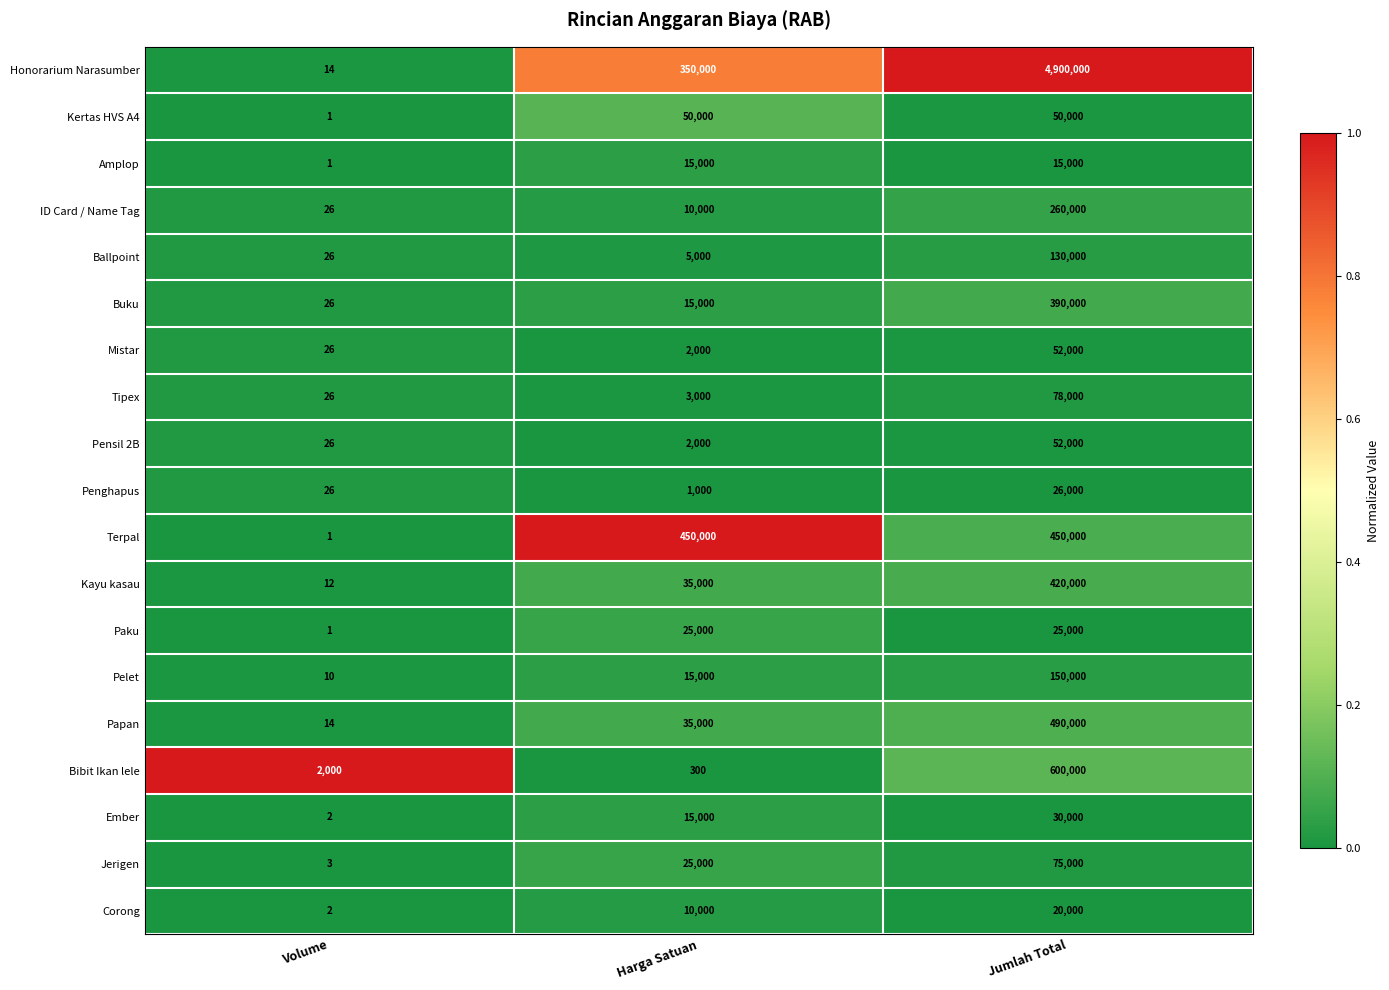

How many data points does each series have?

3